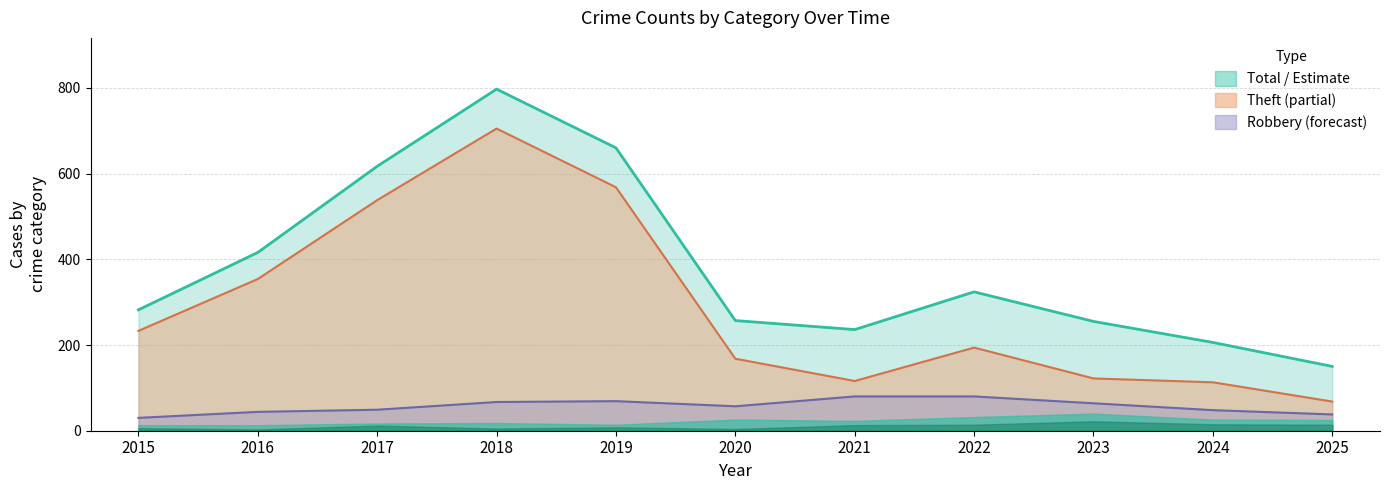

What is the minimum value shown in the chart?

30